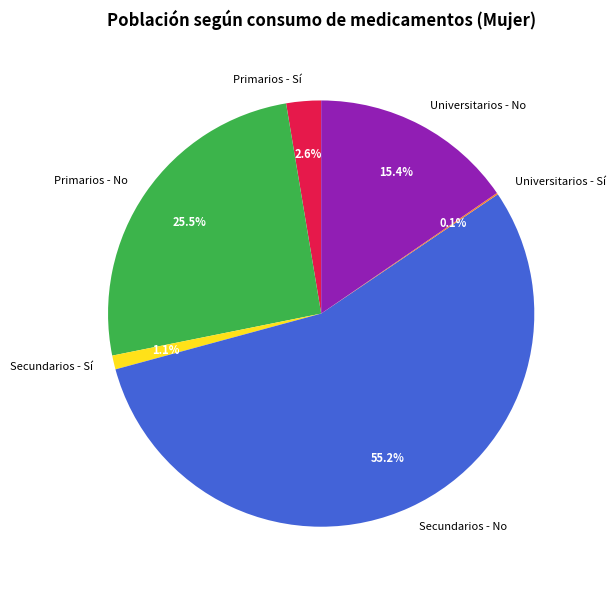

Which slice represents more than half of the pie?

Secundarios - No